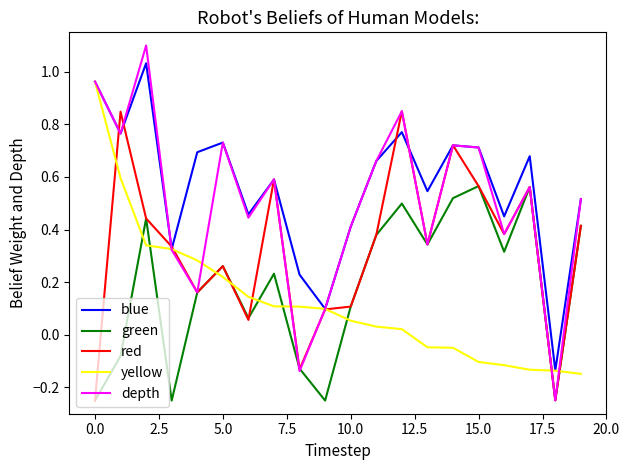

List the series in order of their peak value, lowest first.

green, red, yellow, blue, depth